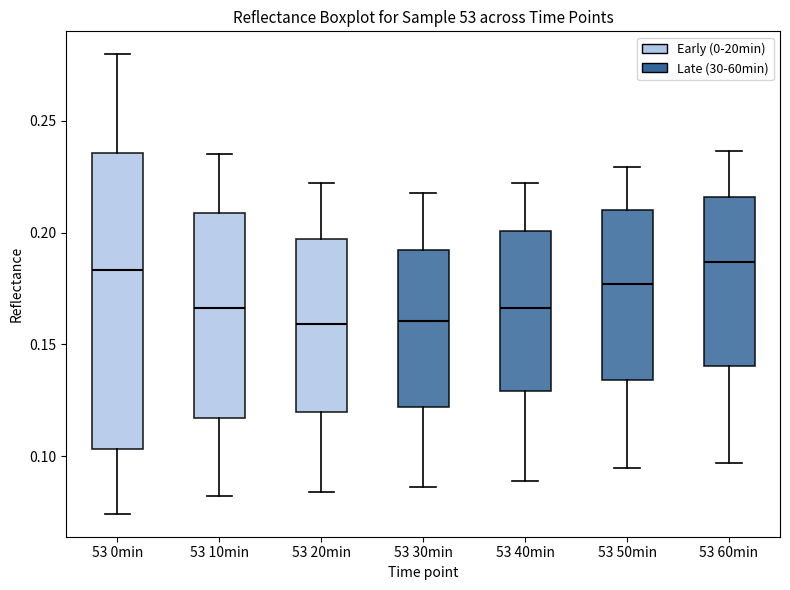

Reading left to right, read every box against the y-axis: the position of its median line, the range the box covers, and the ends of its whiskers. The values are not printed on the chart, so give them approximately, as read against the axis.

53 0min: median 0.185, box 0.105 to 0.235, whiskers 0.075 to 0.280
53 10min: median 0.165, box 0.115 to 0.210, whiskers 0.080 to 0.235
53 20min: median 0.160, box 0.120 to 0.195, whiskers 0.085 to 0.220
53 30min: median 0.160, box 0.120 to 0.190, whiskers 0.085 to 0.220
53 40min: median 0.165, box 0.130 to 0.200, whiskers 0.090 to 0.220
53 50min: median 0.175, box 0.135 to 0.210, whiskers 0.095 to 0.230
53 60min: median 0.185, box 0.140 to 0.215, whiskers 0.095 to 0.235